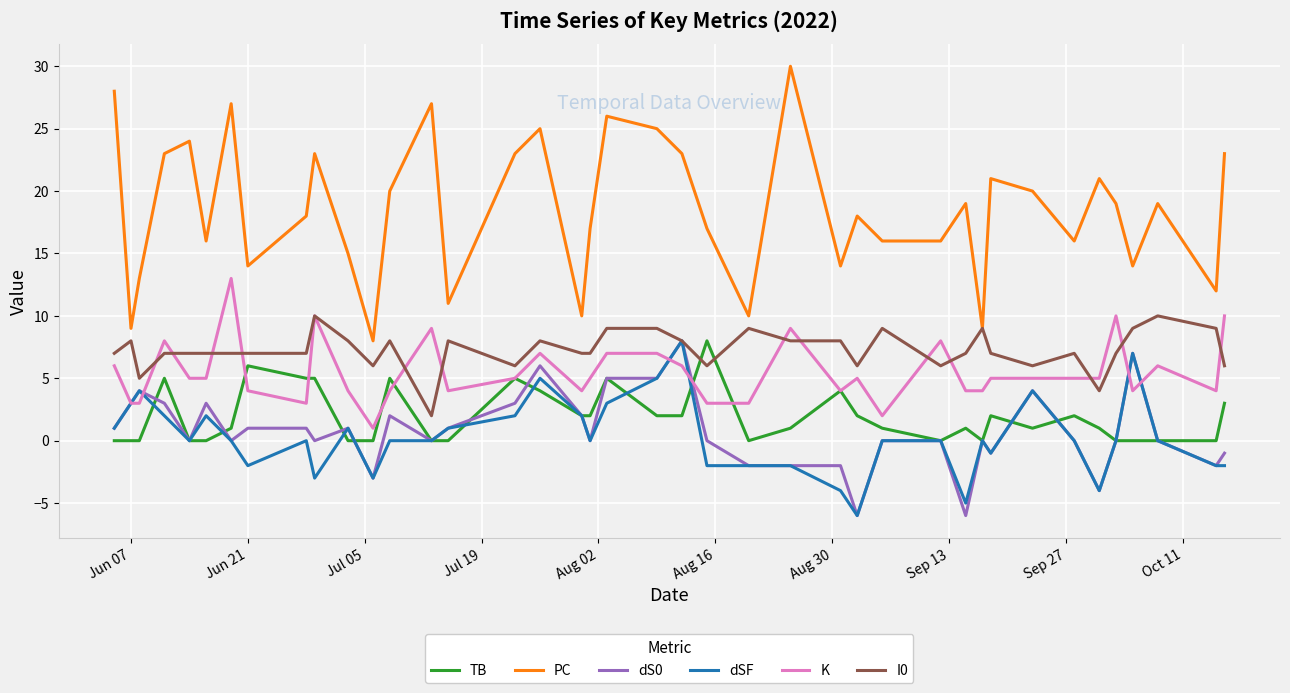

What is the maximum value shown in the chart?

30